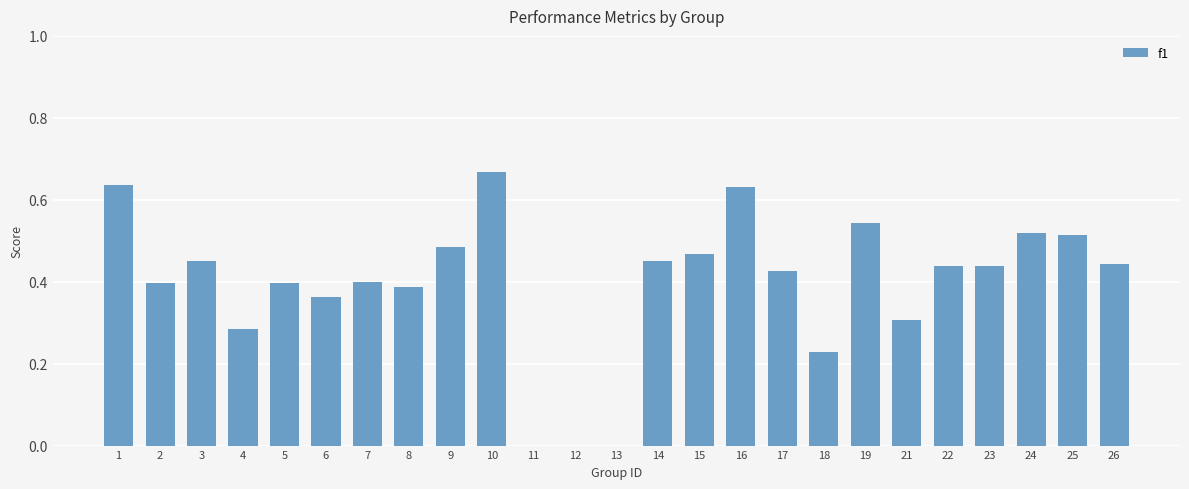

What is the sum of all values?

9.9